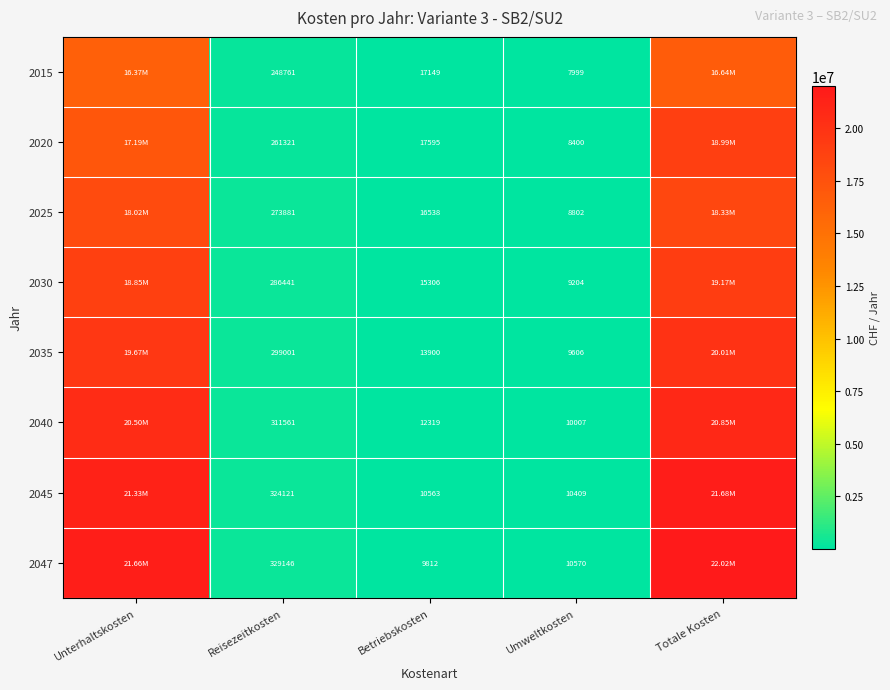

Is the value of 2020 at Umweltkosten greater than the value of 2035 at Umweltkosten?

No